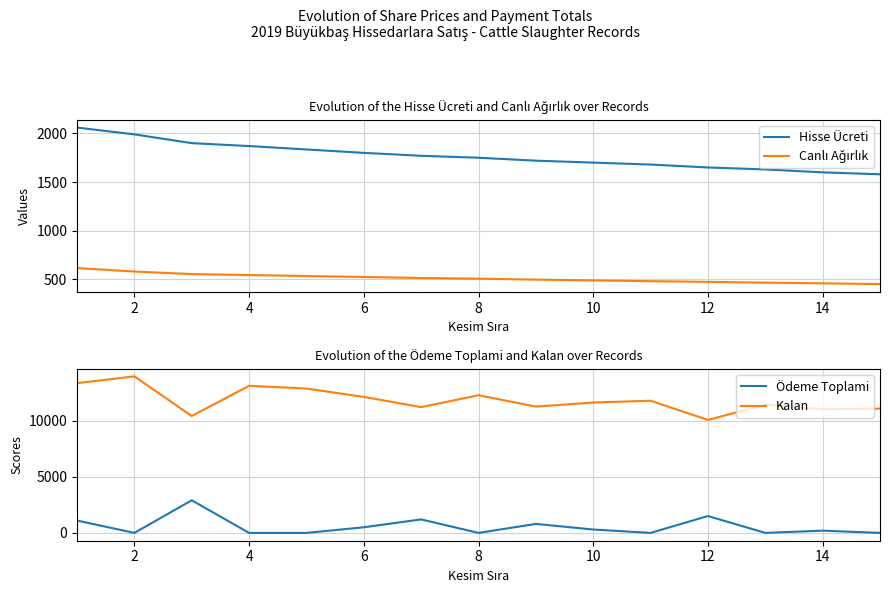

What is the maximum value for Hisse Ücreti?

2060